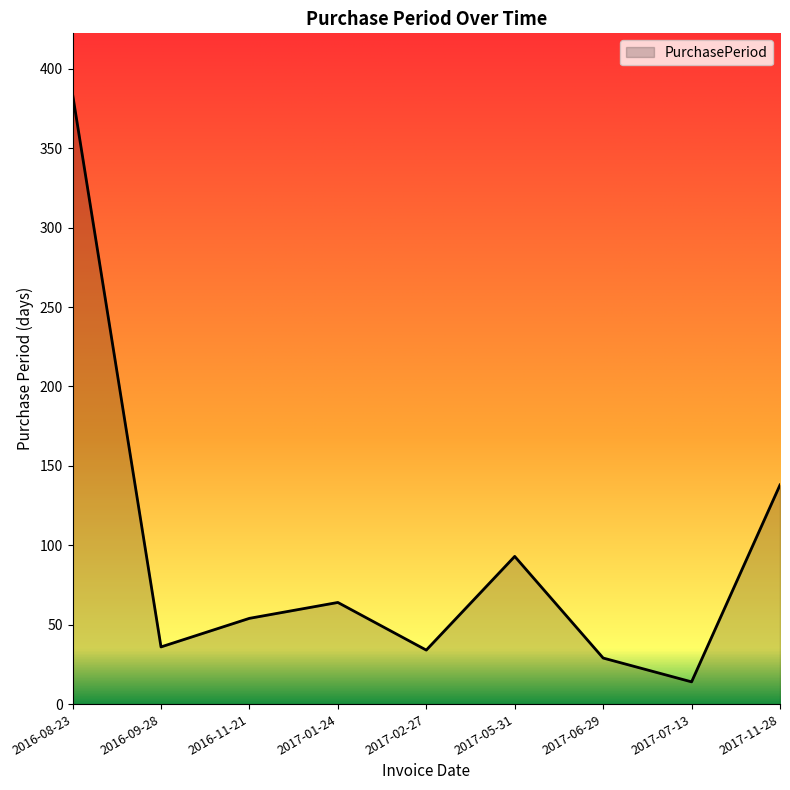

Is it true that the value at 2017-05-31 is 93?

True